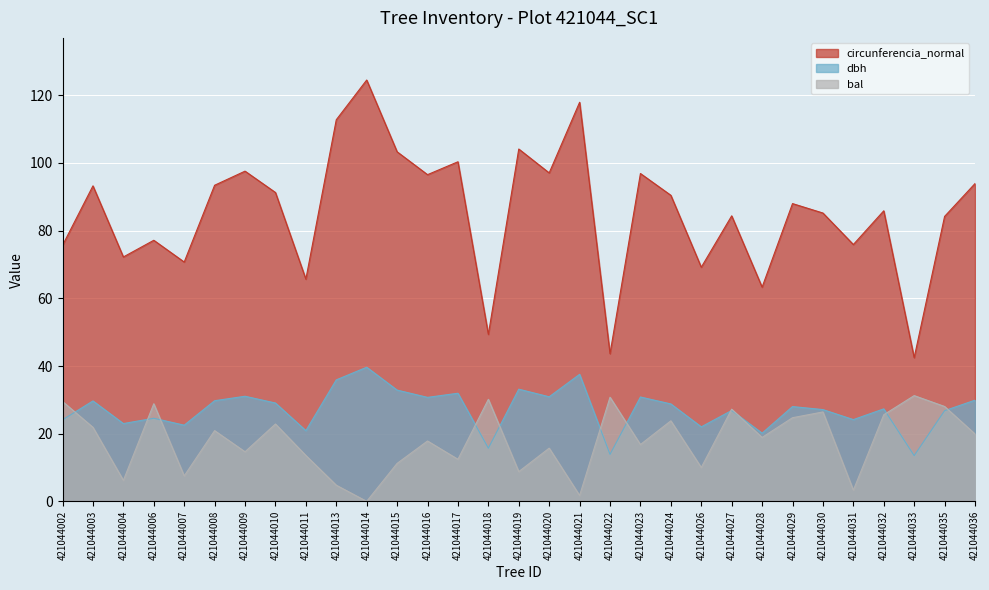

How many lines are shown in the chart?

3